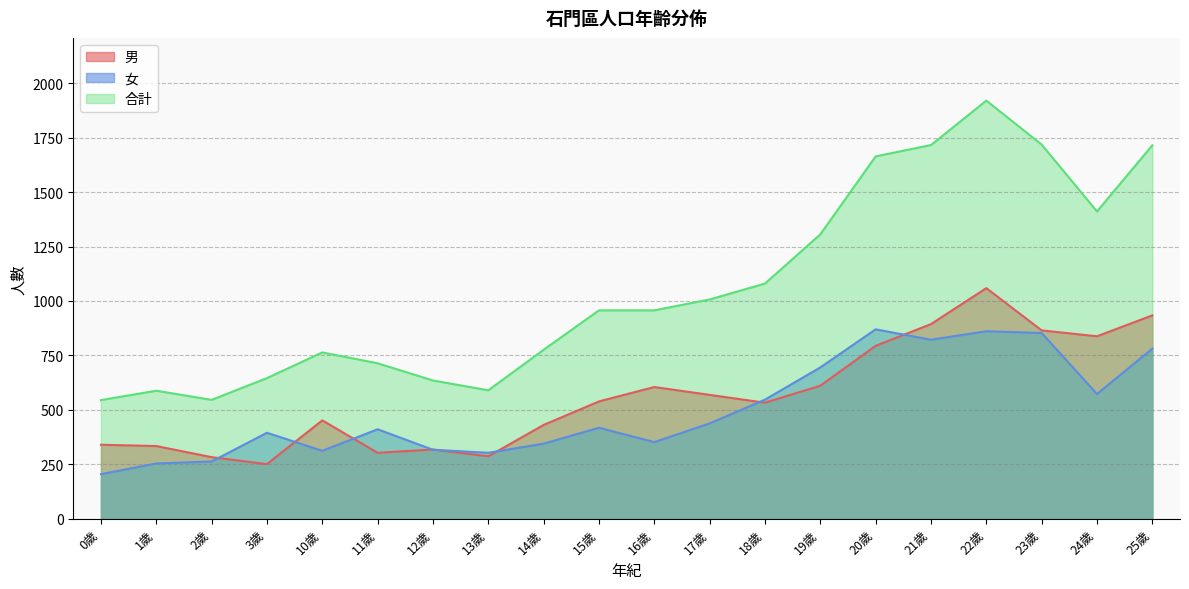

Does the chart have visible grid lines?

Yes